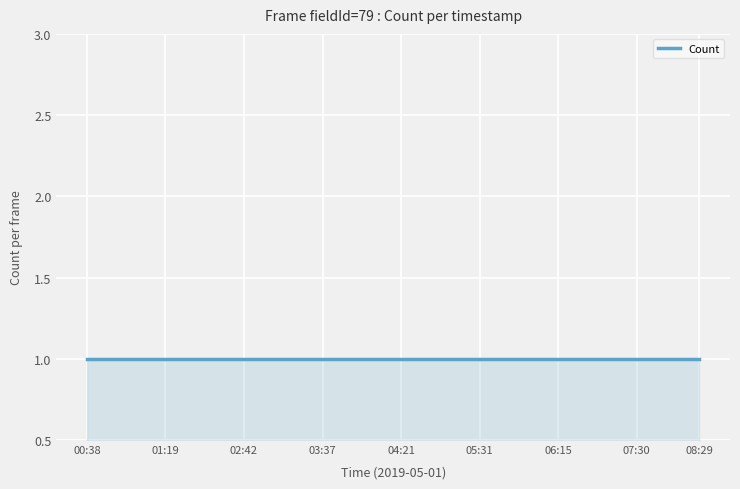

Read the value at 05:43.

1